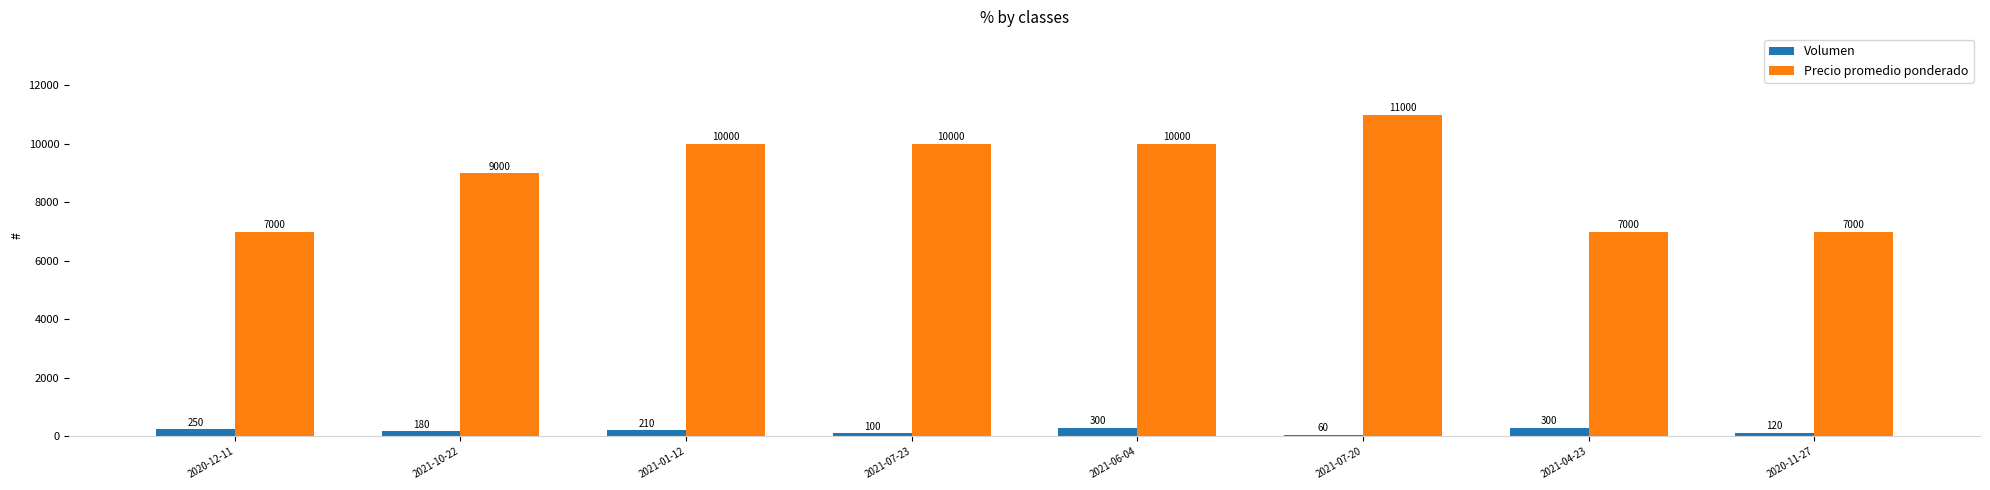

How many values in the Volumen series are below 210?

4